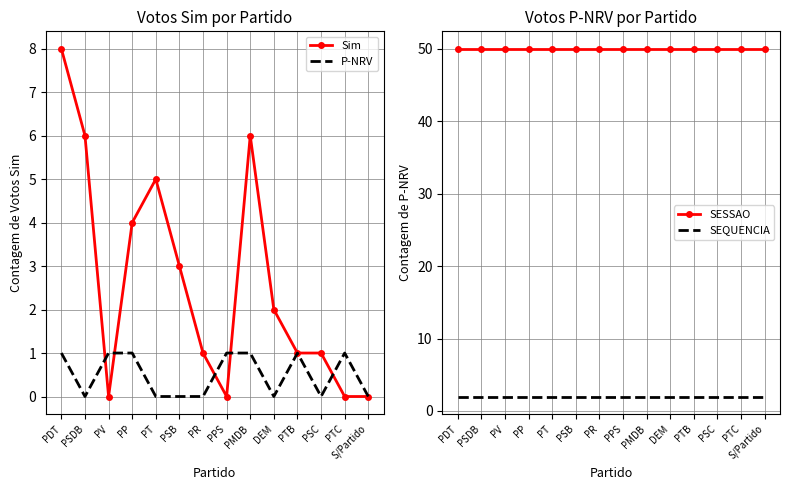

Between which two adjacent categories do P-NRV and Sim first intersect?

PSDB and PV